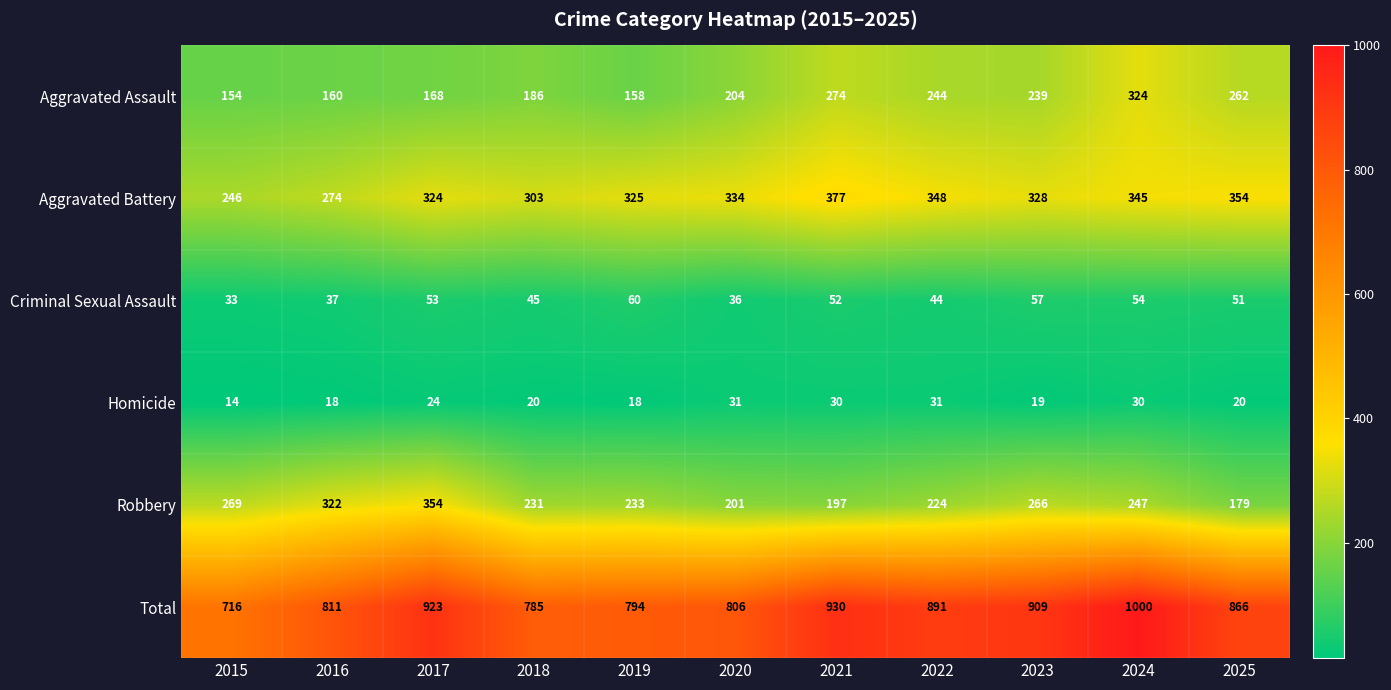

How many data points does each series have?

11